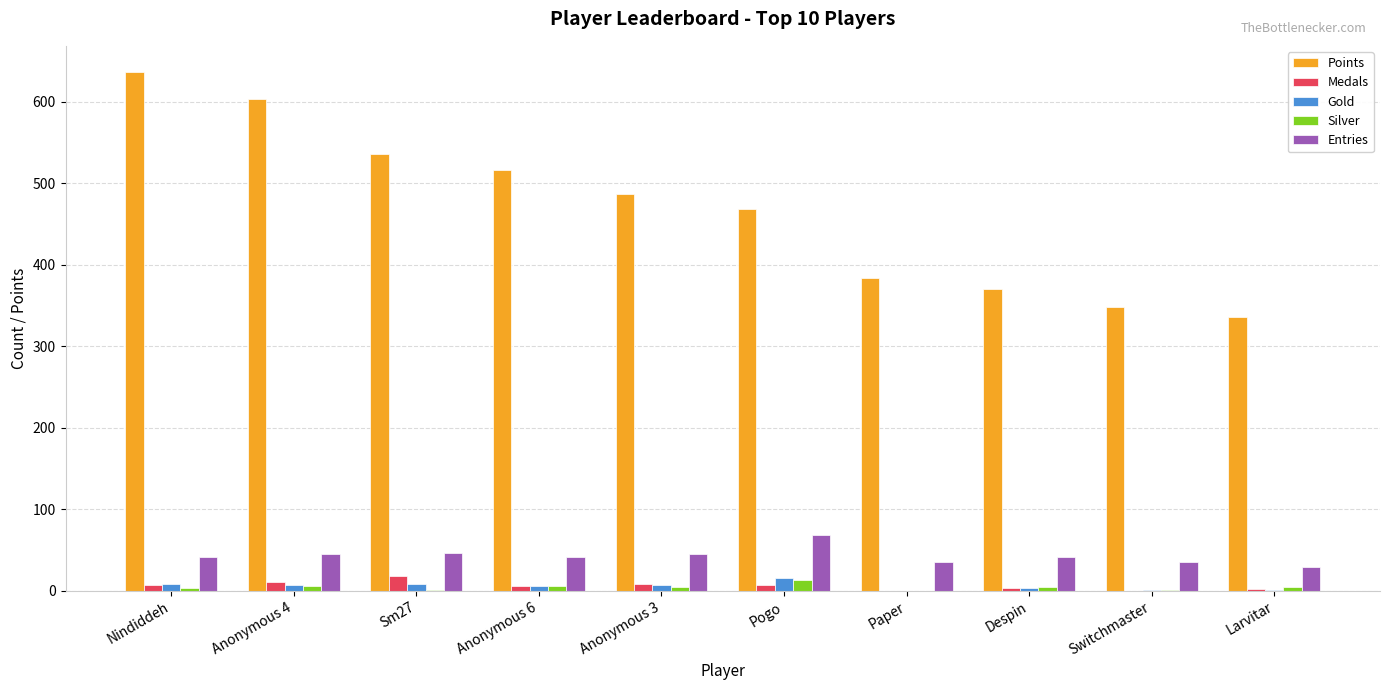

Which series changed the most between Pogo and Paper?

Points